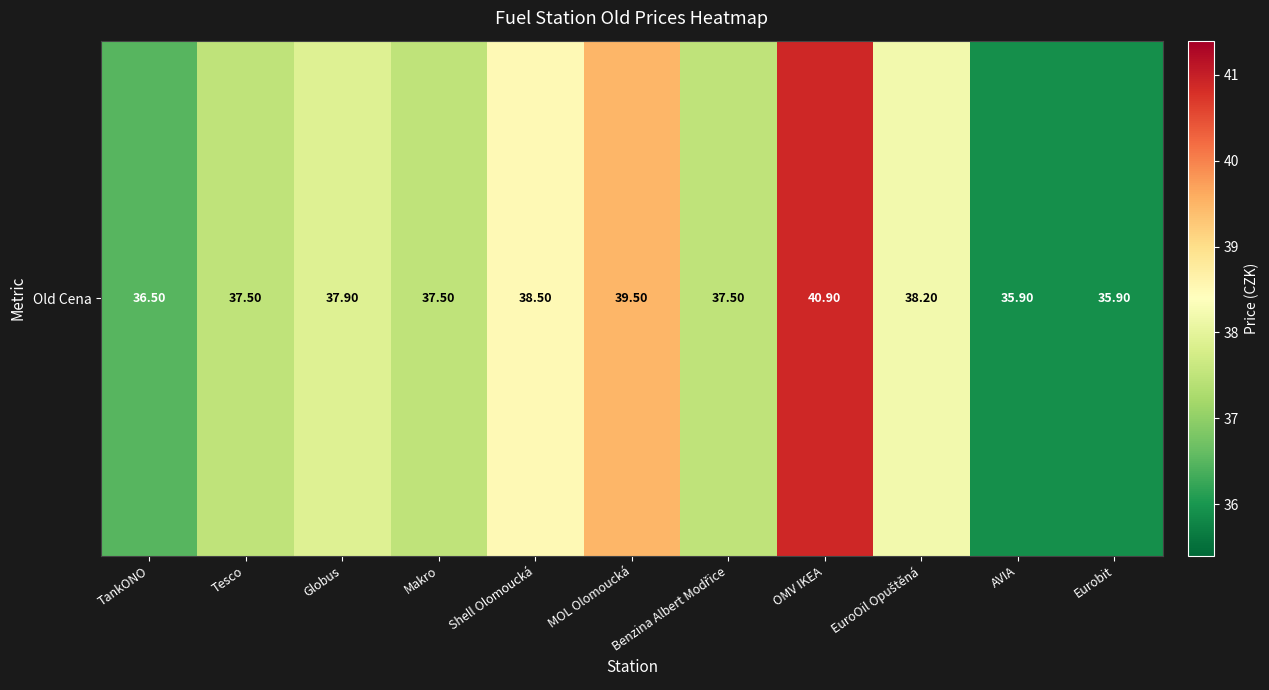

What is the minimum value shown in the chart?

35.9